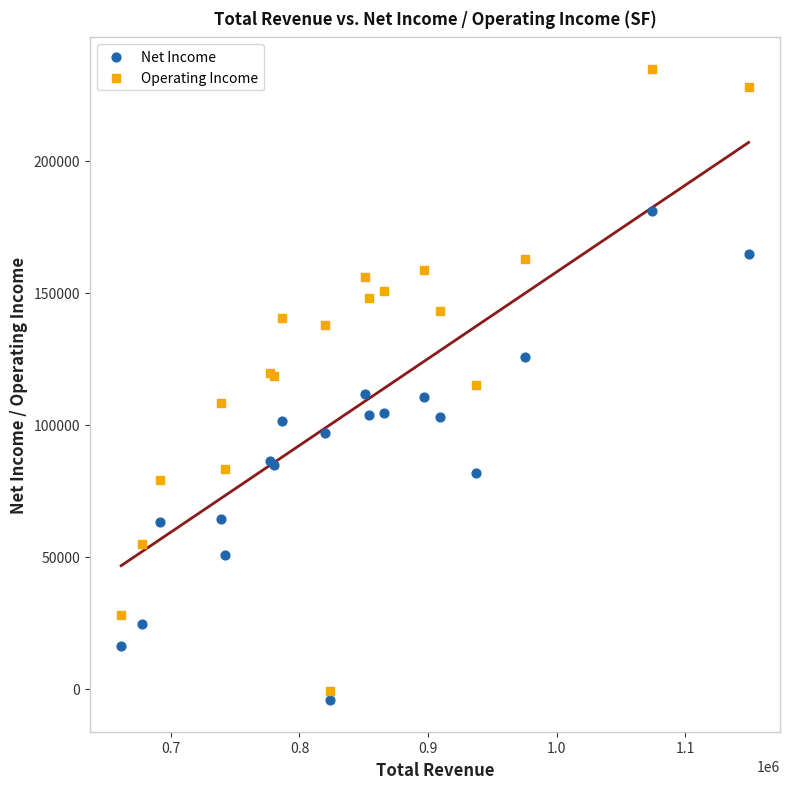

Which series reaches the maximum Y coordinate?

Operating Income